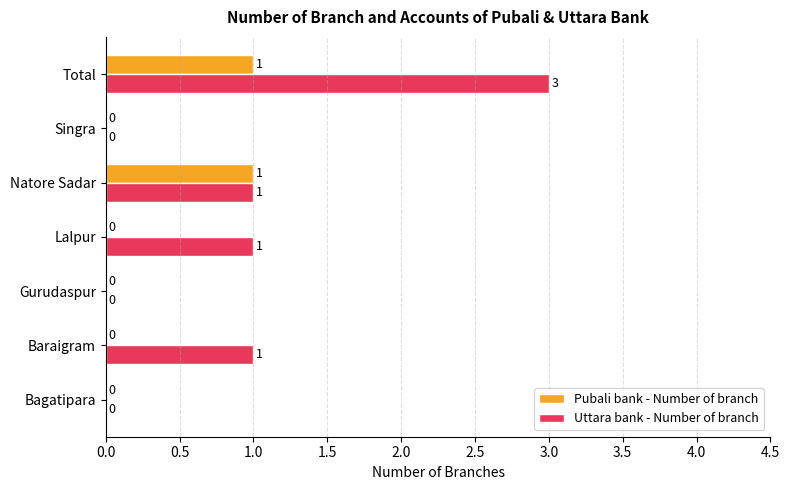

At which category is the sum across all series the highest?

Total